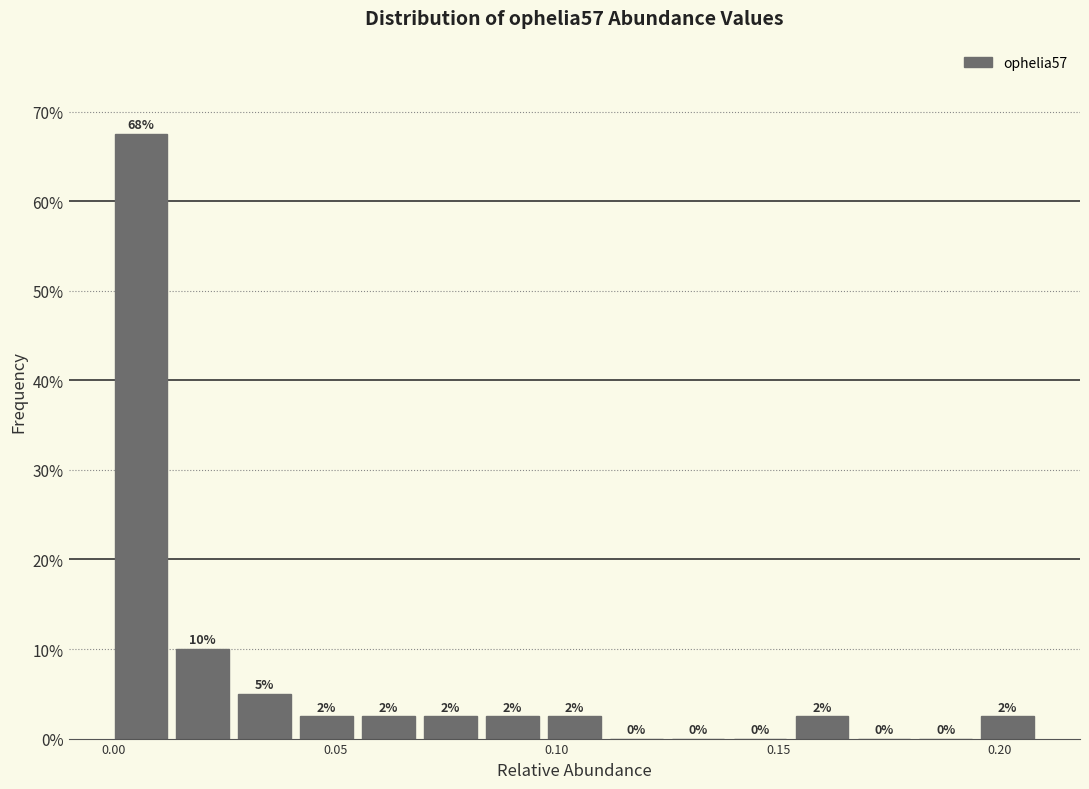

Read against the x-axis, roughly where is the centre of the tallest bar?

0.005